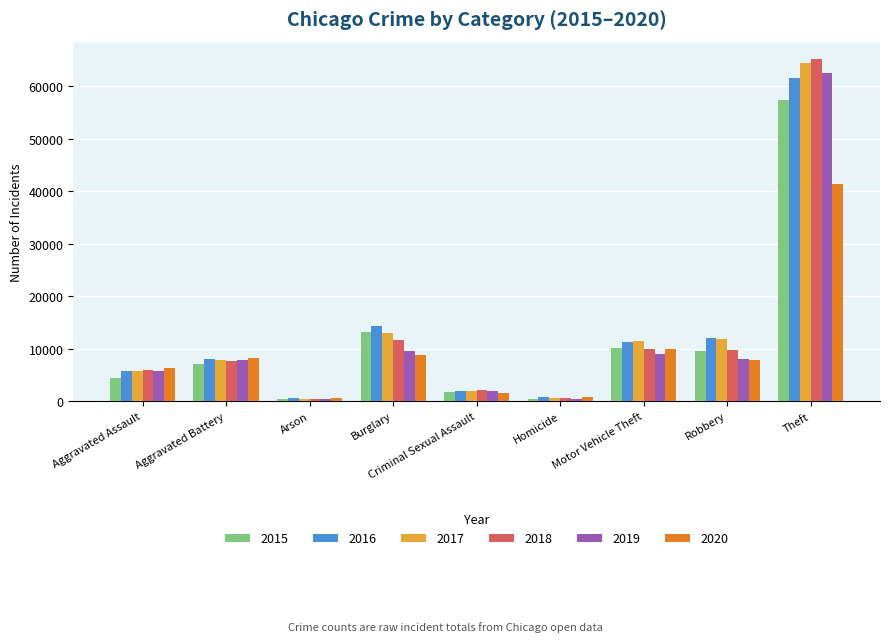

What is the maximum value shown in the chart?

65288